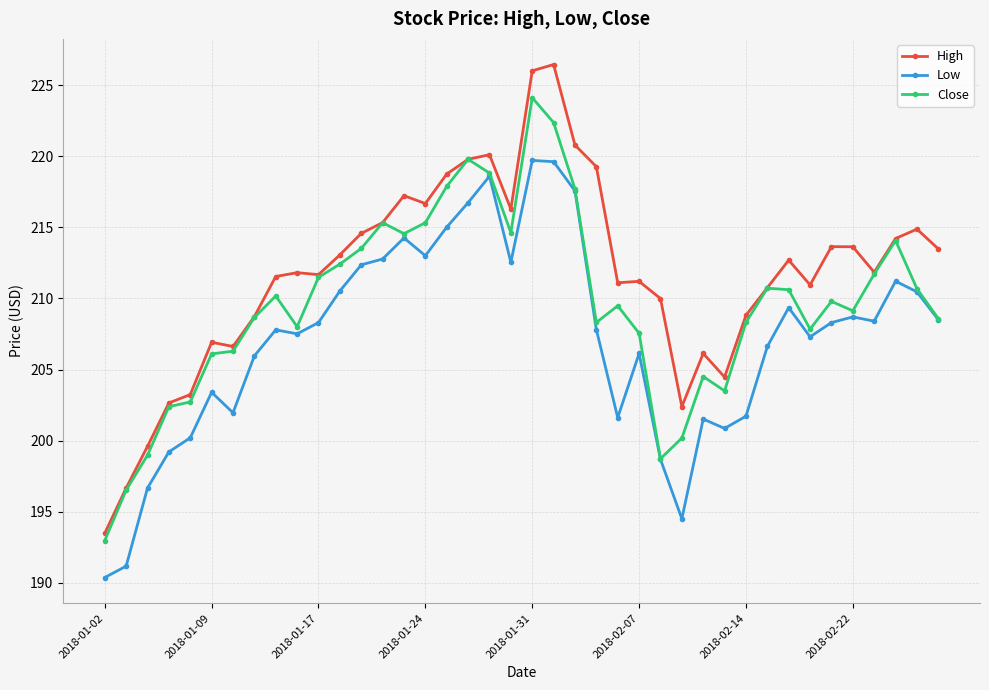

True or false: Close has more than 1 interior local peaks.

True